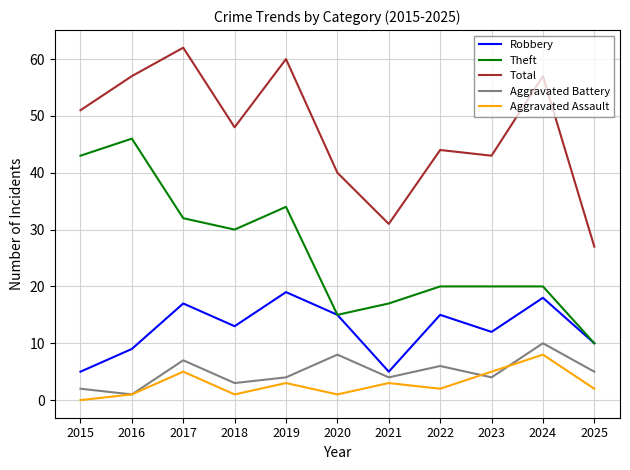

What is the difference between the maximum and second lowest values in the Total series?

31